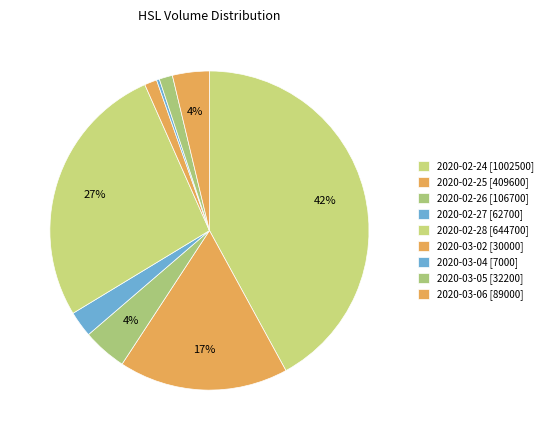

How many segments does this pie chart have?

9